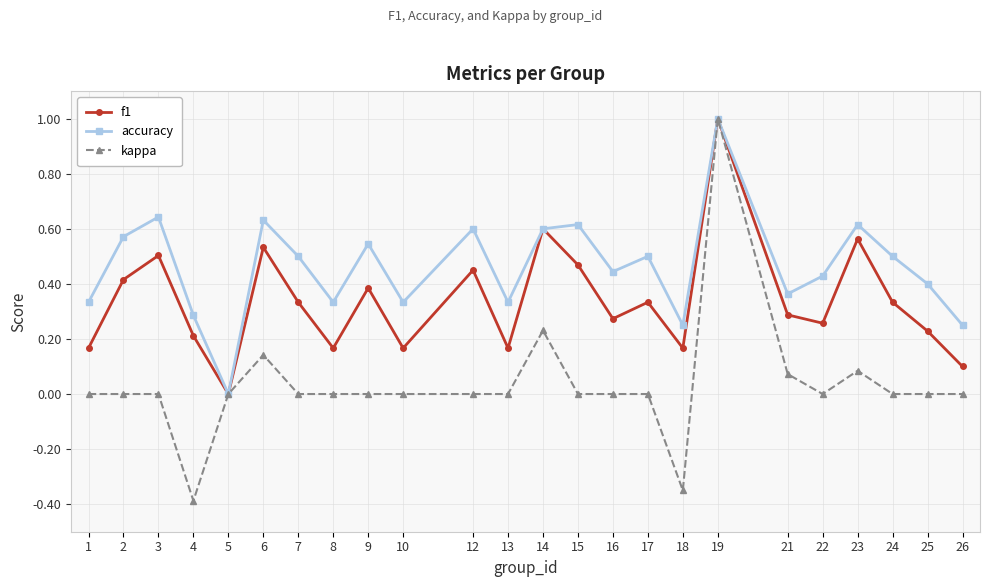

At which label does accuracy reach its peak?

19